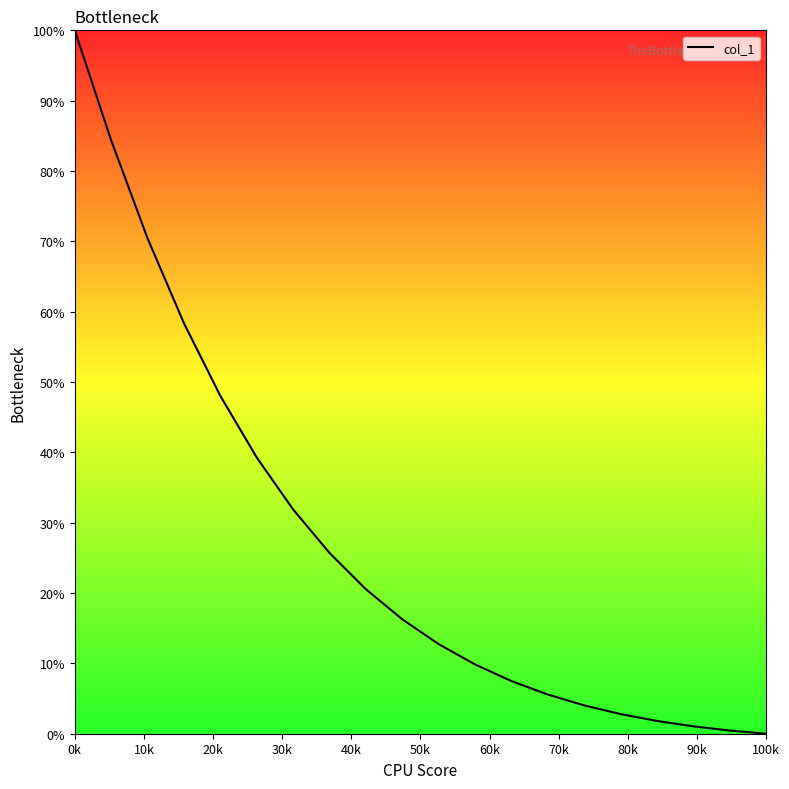

What is the greatest value displayed?

100.0